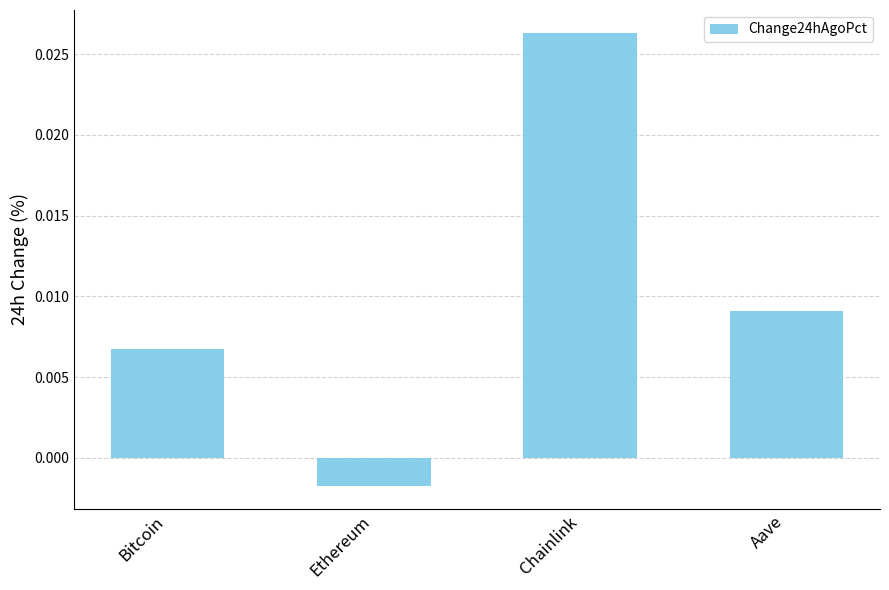

List the labels in order of value, smallest first.

Ethereum, Bitcoin, Aave, Chainlink